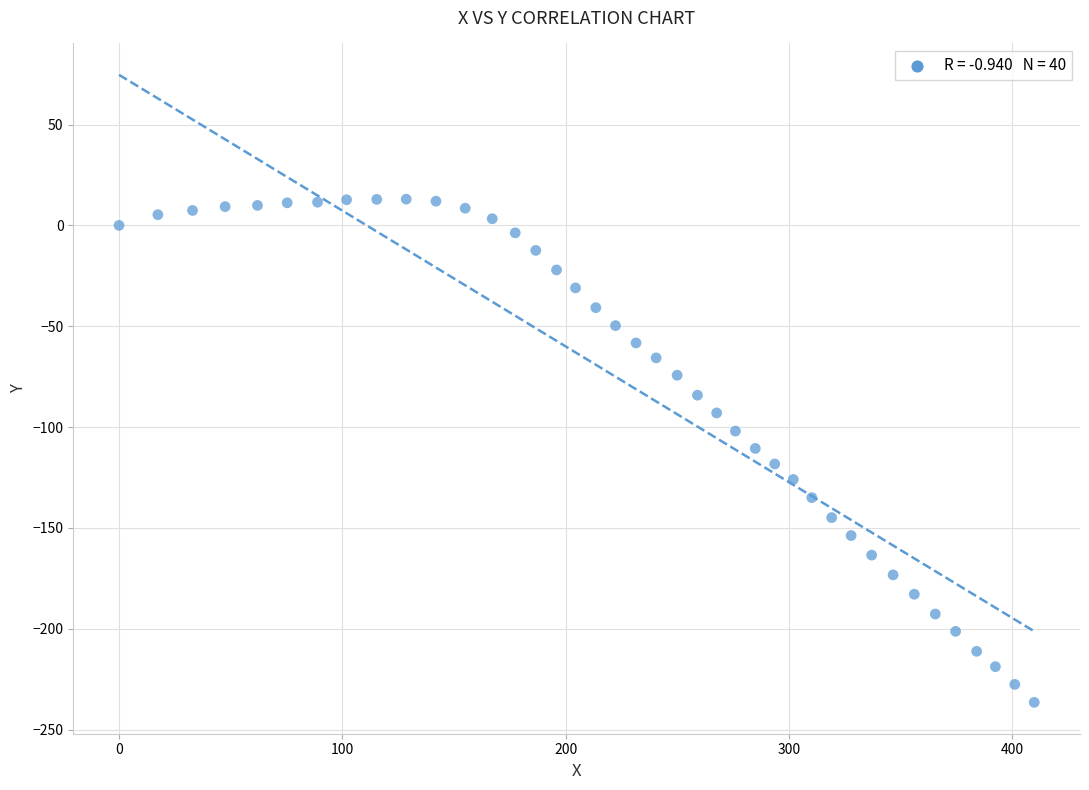

What is the range of X values (max minus min)?

409.8